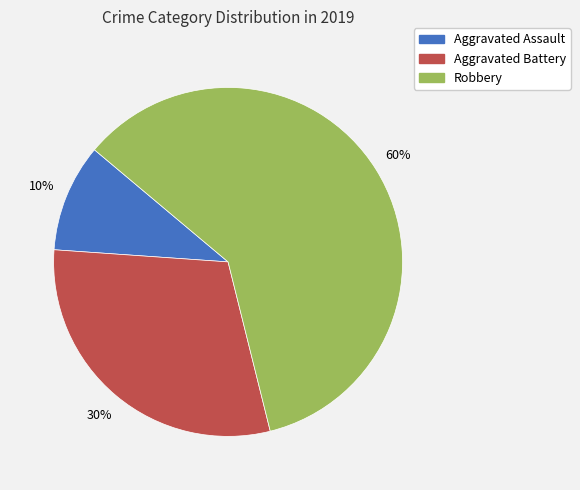

Between Robbery and Aggravated Battery, which is larger?

Robbery